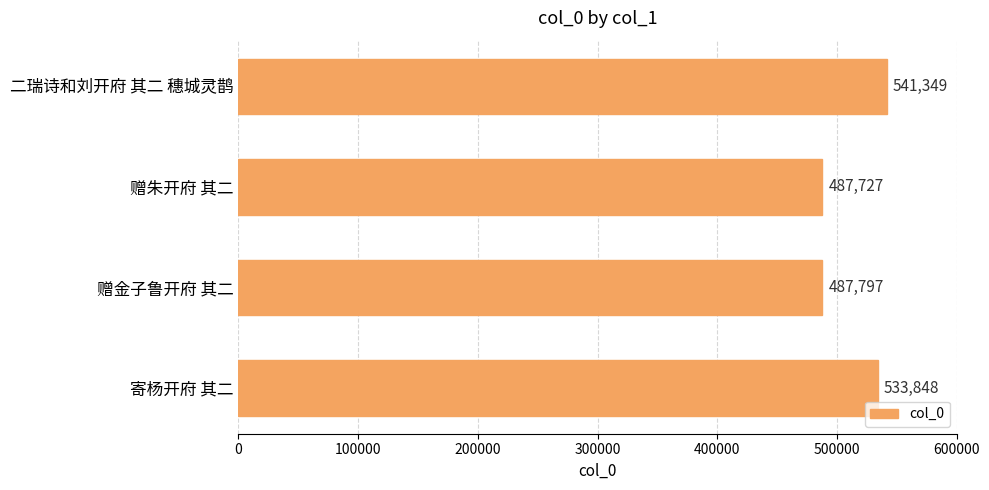

How many categories are shown in the chart?

4